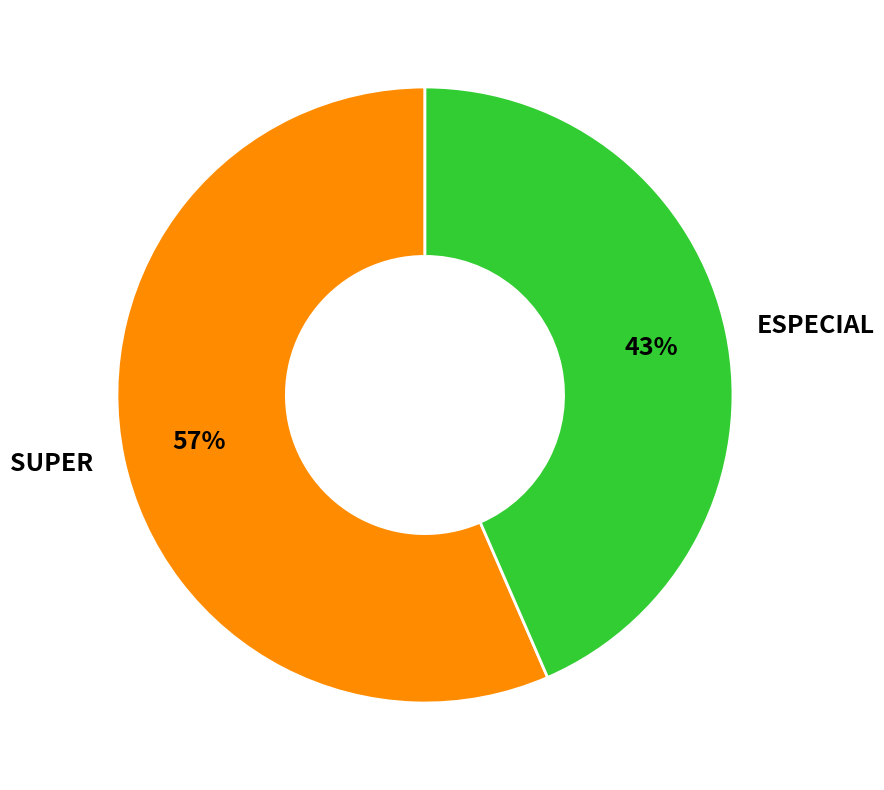

How many slices are in this pie chart?

2